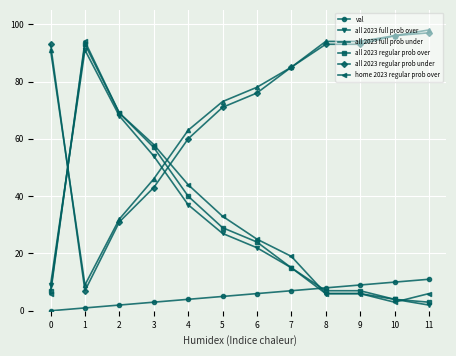

How many data points in all 2023 regular prob under are less than 85?

6